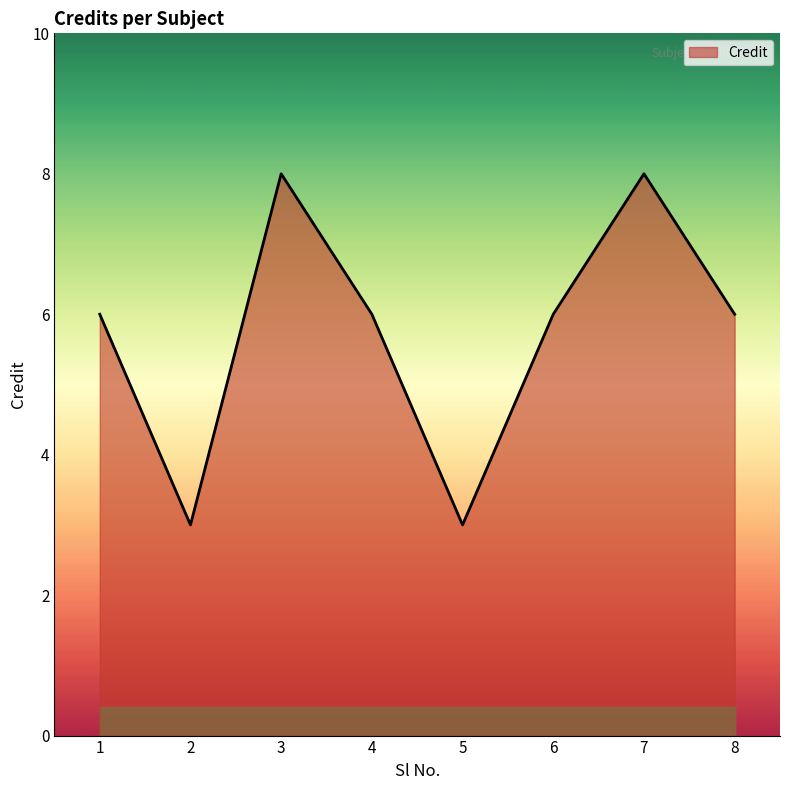

Approximately how many times larger is the value at 1 compared to 2?

2.0